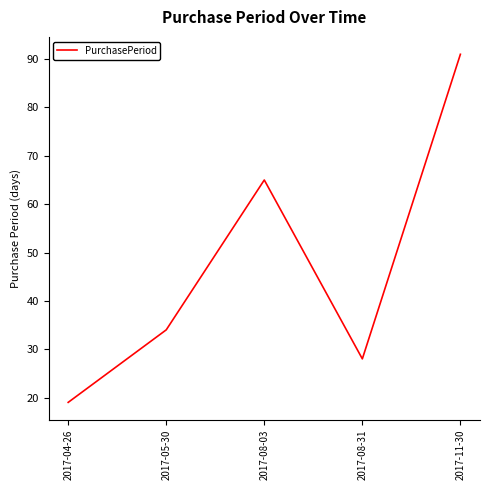

List the labels in order of value, largest first.

2017-11-30, 2017-08-03, 2017-05-30, 2017-08-31, 2017-04-26